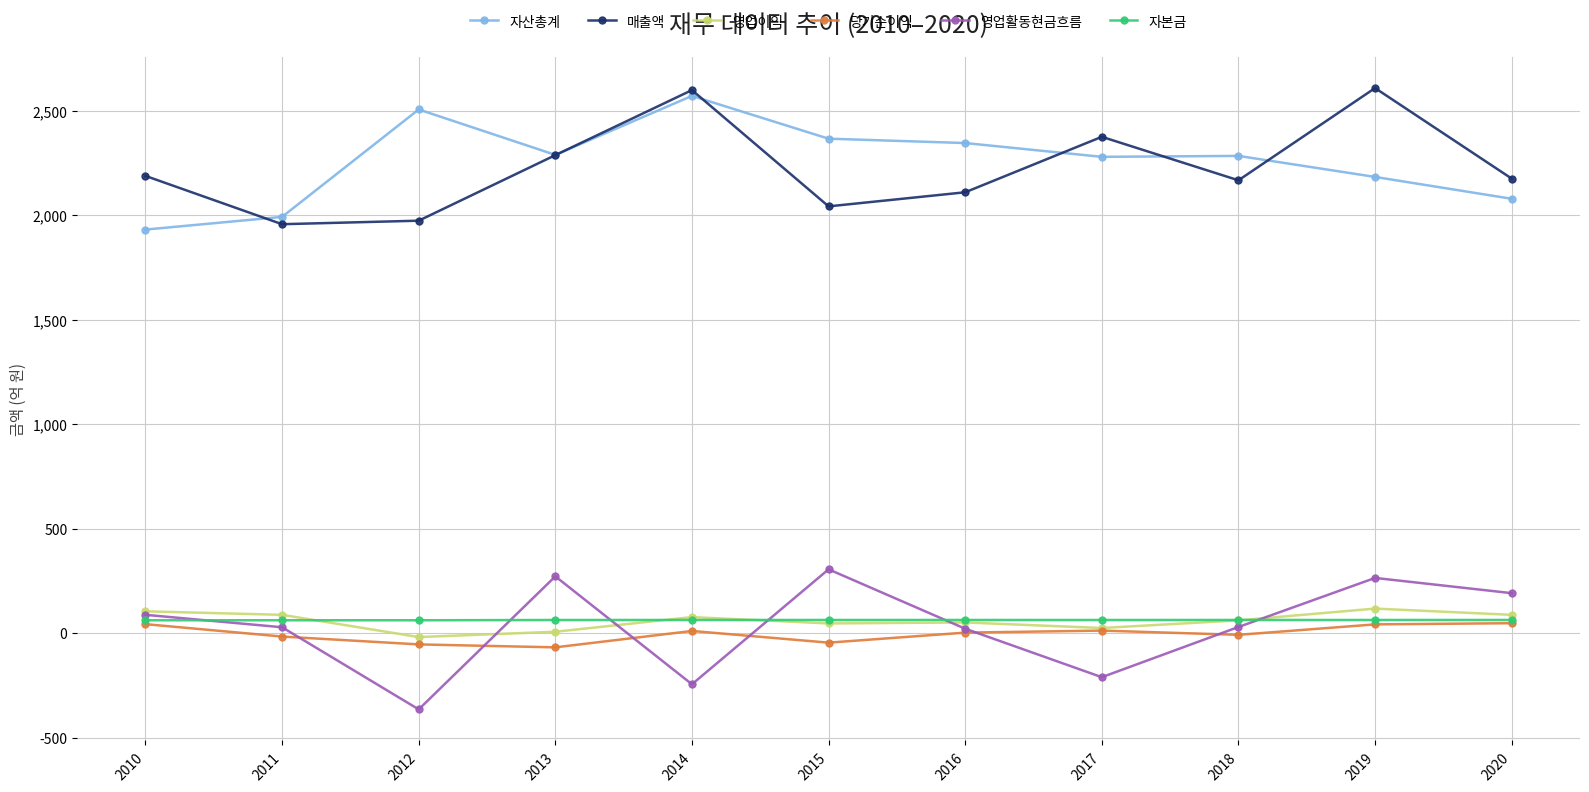

In 영업활동현금흐름, how many points are lower than both neighbors (excluding endpoints)?

3